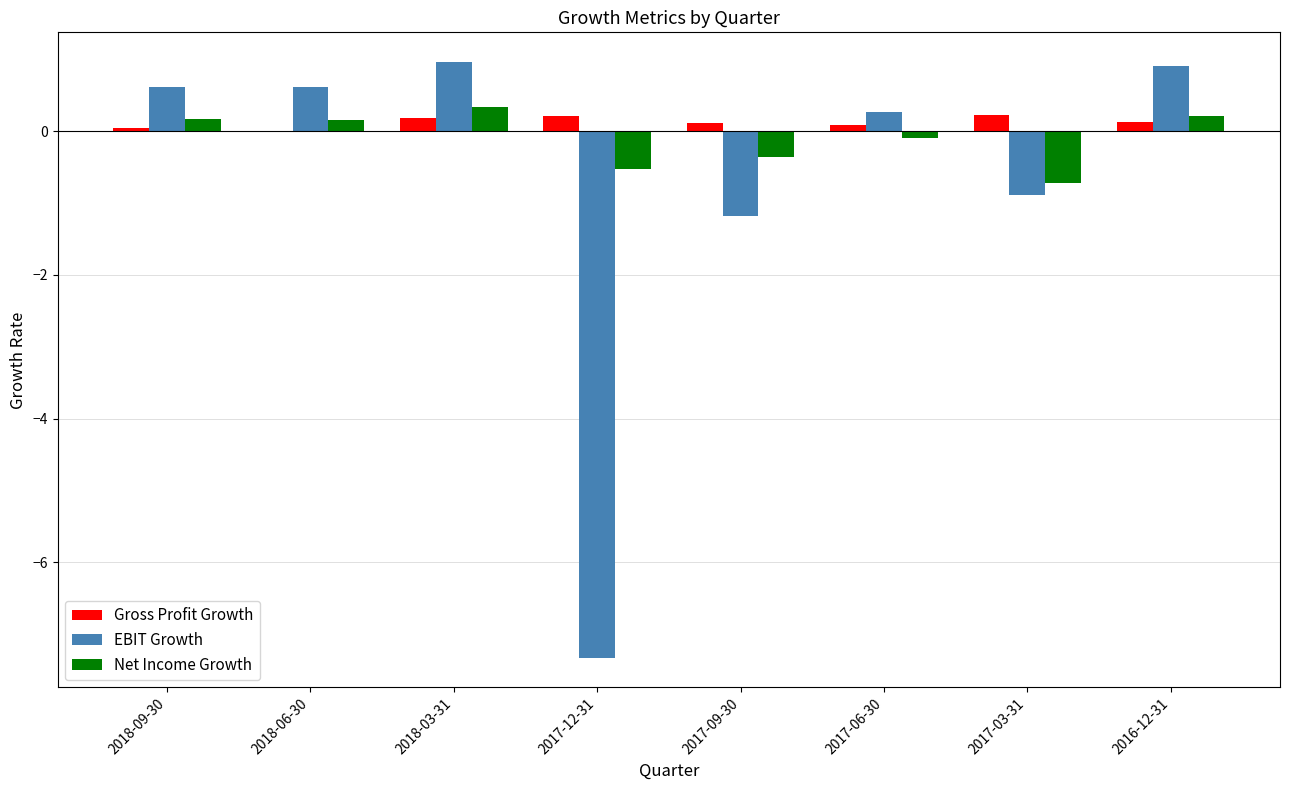

The value of Net Income Growth at 2017-09-30 is -0.4. True or false?

True